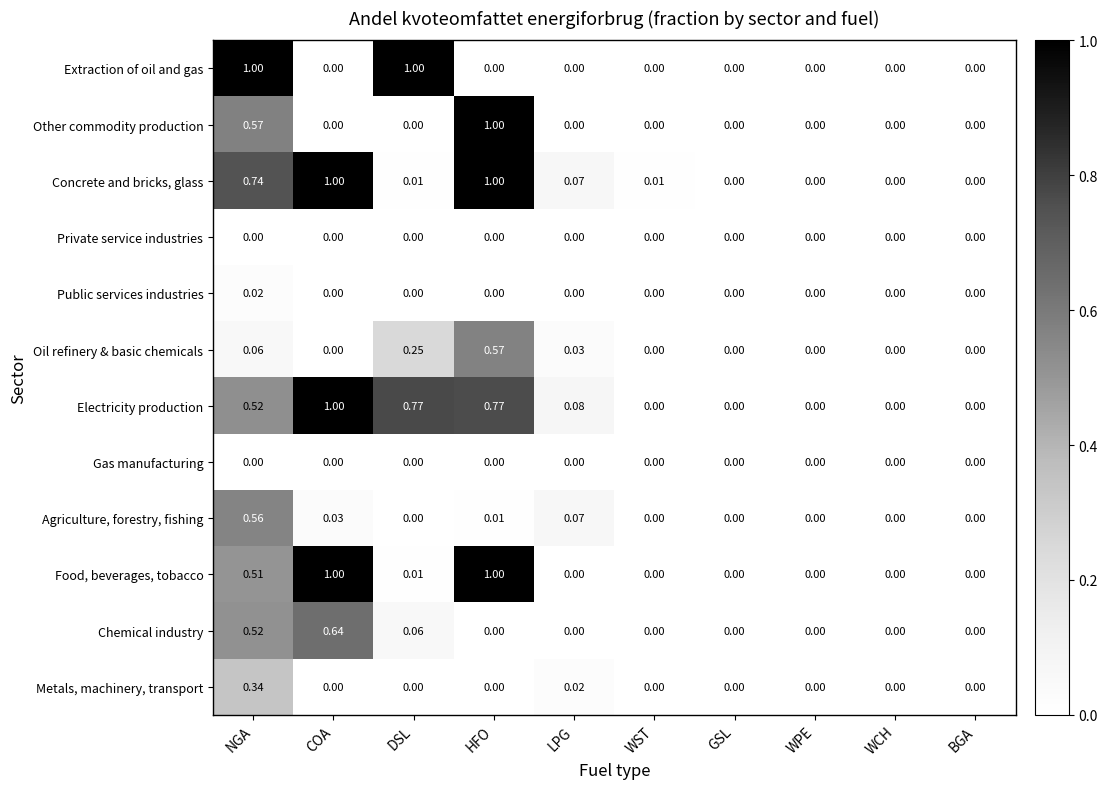

Between DSL and WCH, which series saw the biggest shift?

Extraction of oil and gas